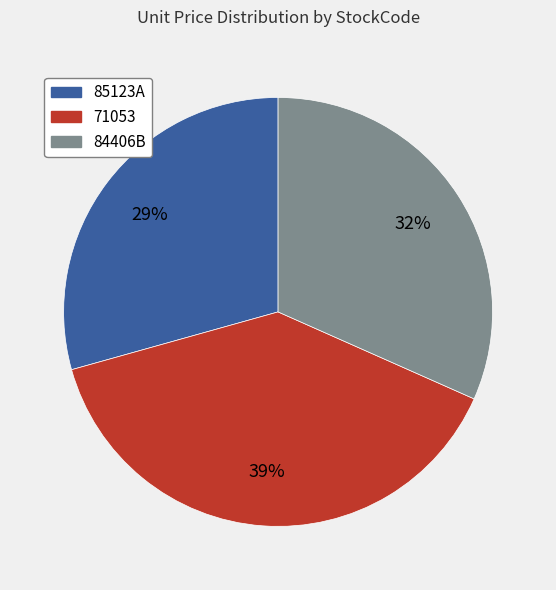

To the nearest percent, what portion does 84406B represent?

32%